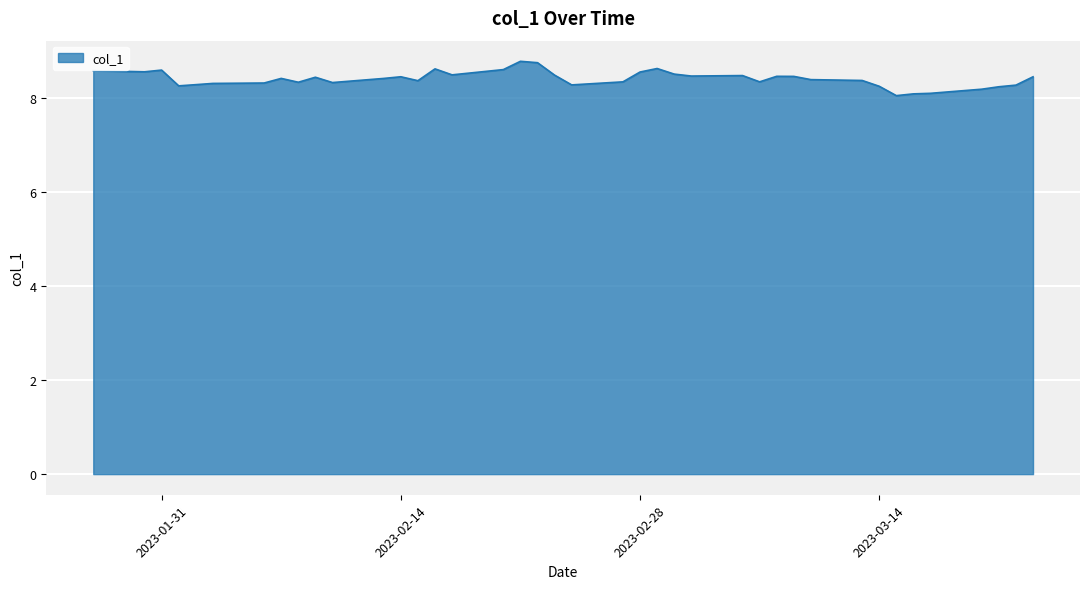

What is the average value?

8.4